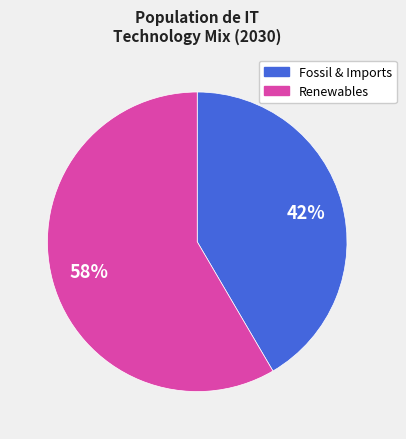

To the nearest percent, what is the average slice percentage?

50%